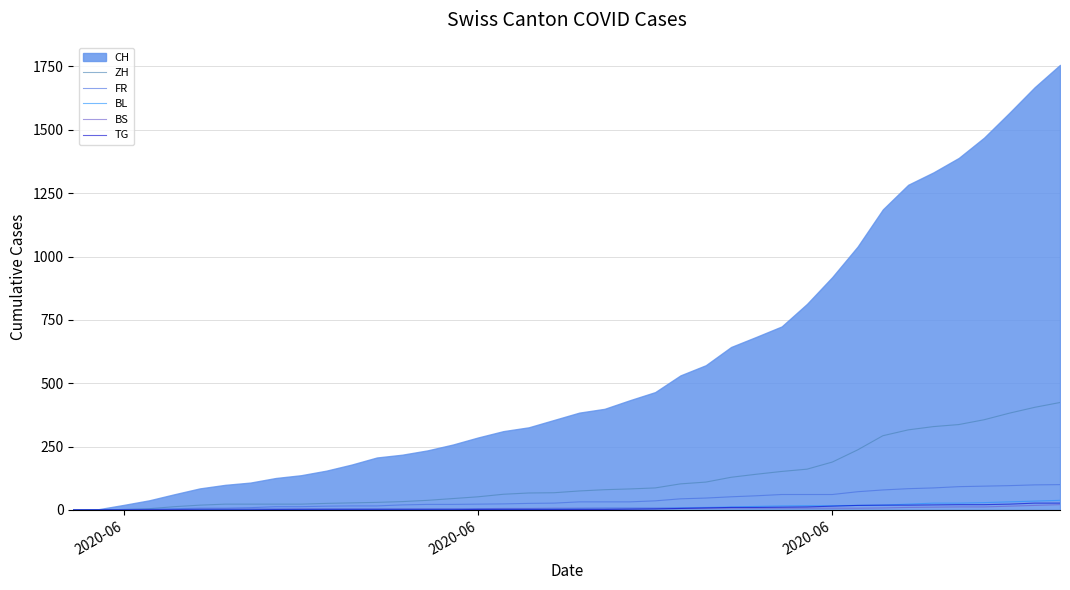

Which series has the widest spread of values?

CH